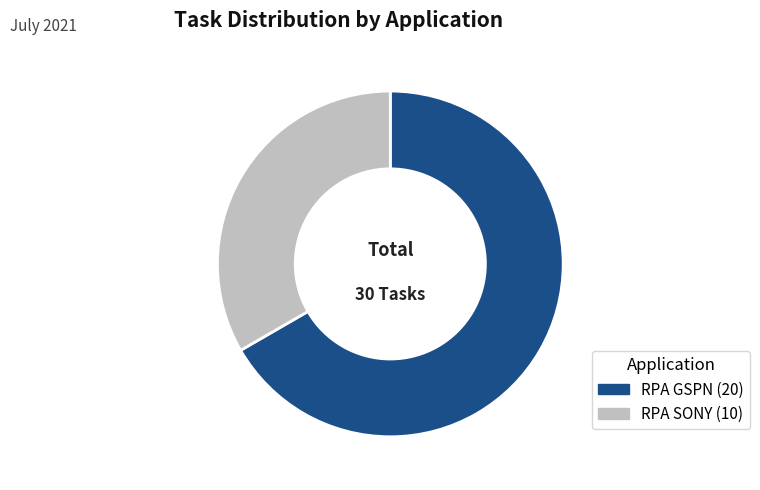

Between RPA SONY and RPA GSPN, which is larger?

RPA GSPN